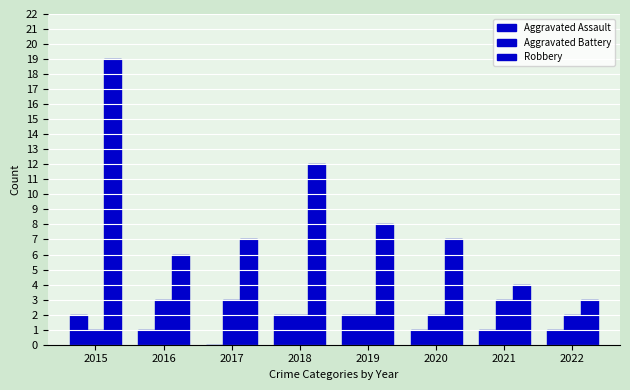

Reading right to left, list all the values displayed in this chart.

Aggravated Assault: 1	1	1	2	2	0	1	2
Aggravated Battery: 2	3	2	2	2	3	3	1
Robbery: 3	4	7	8	12	7	6	19